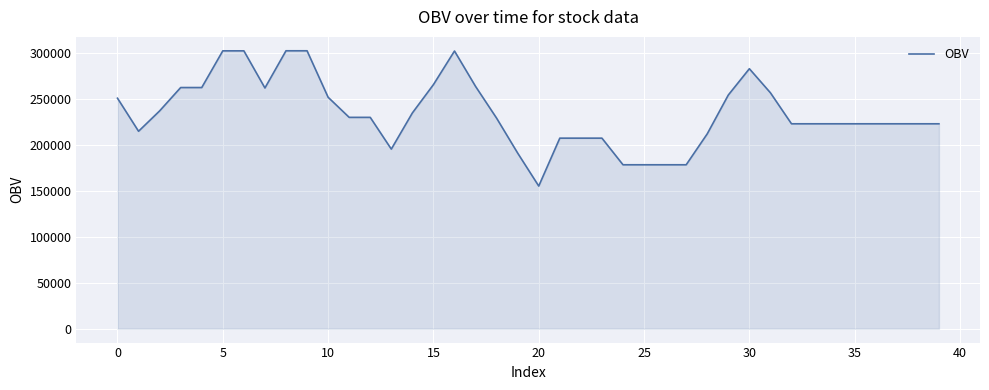

How many lines are shown in the chart?

1